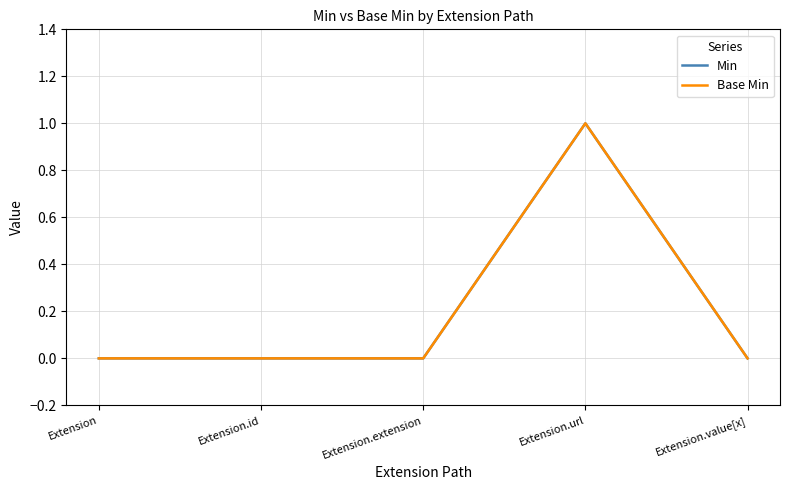

True or false: Min and Base Min cross at least once.

False